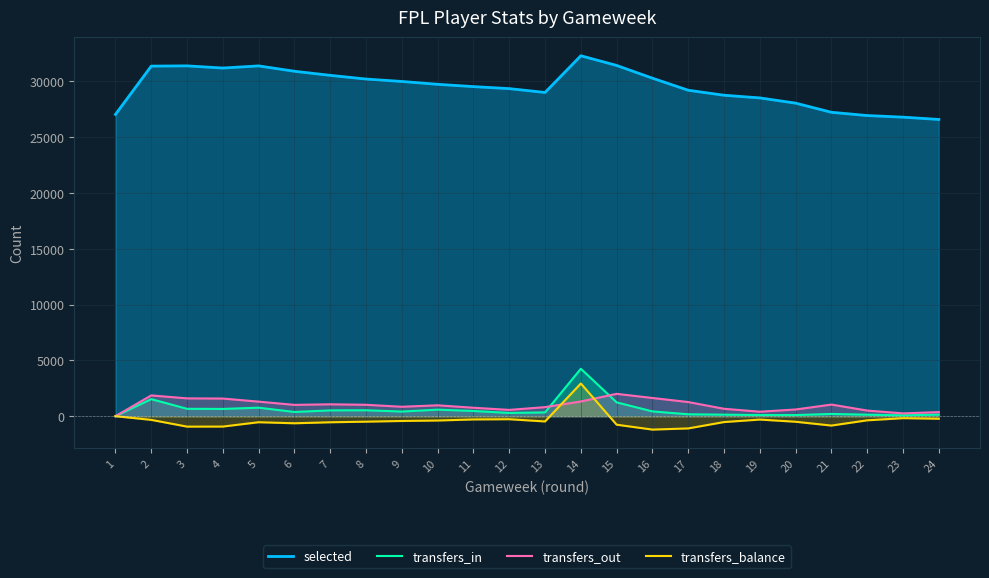

Is it true that selected equals 29528 at 11?

True